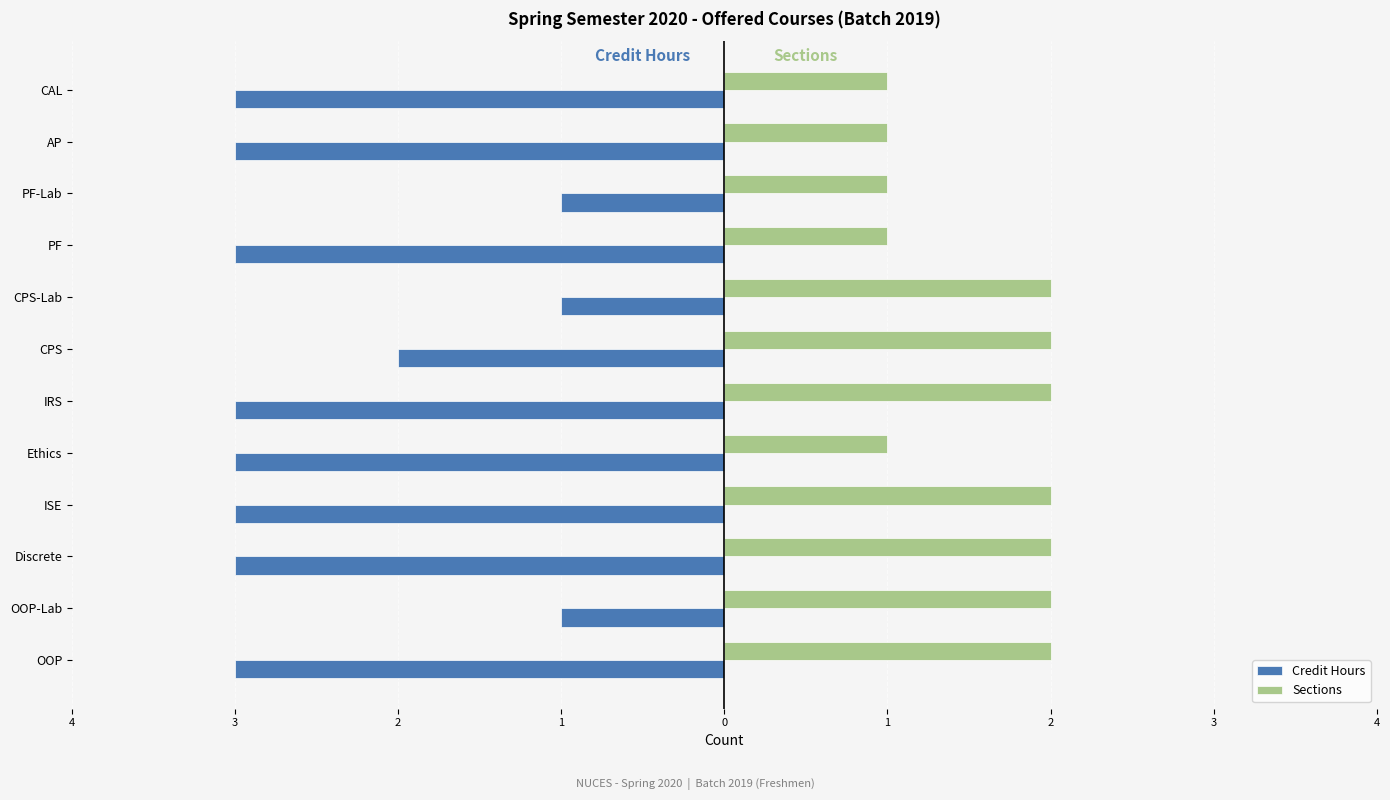

What are all the series names shown in the legend?

Credit Hours, Sections